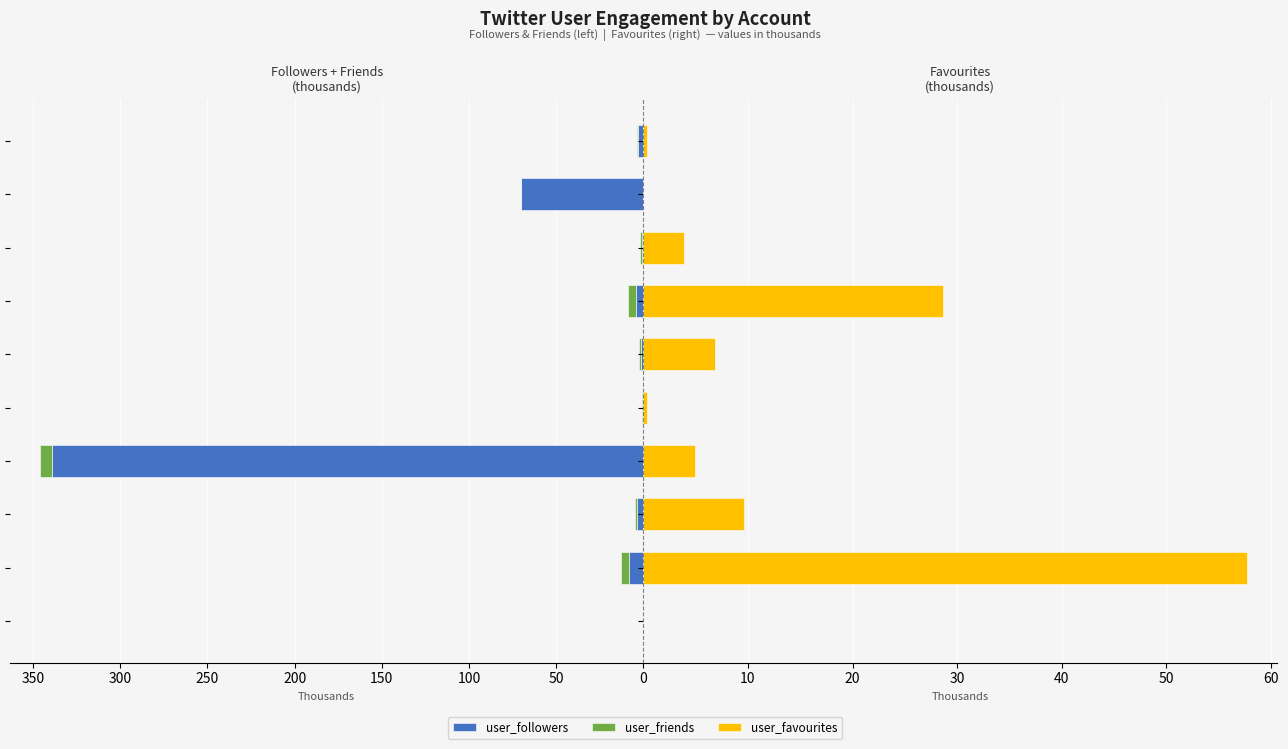

What is the approximate value of user_followers at 150?

339.3